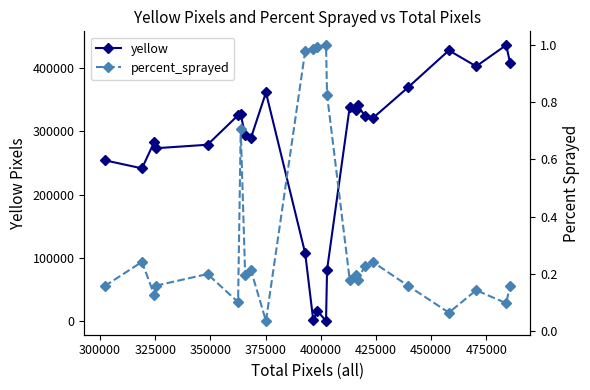

Does the chart display data point markers on the line(s)?

Yes